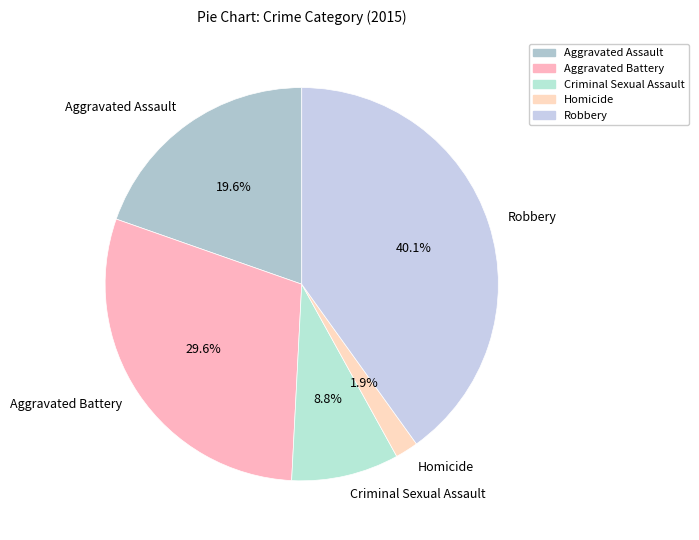

Between Aggravated Assault and Aggravated Battery, which is larger?

Aggravated Battery